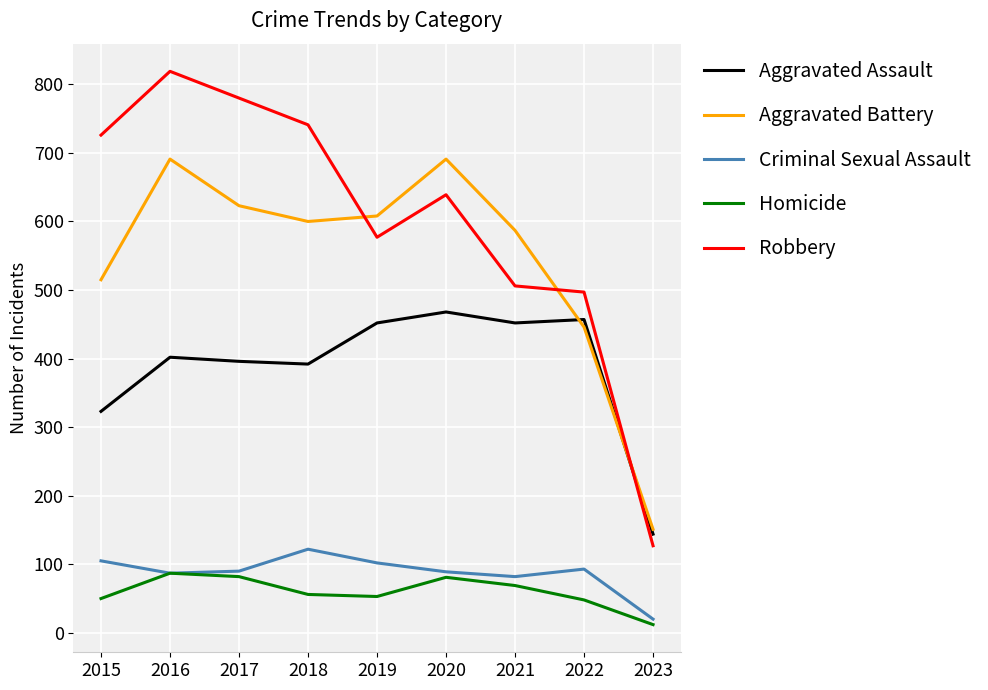

What is the sum of the Aggravated Assault values at 2020 and 2019?

920